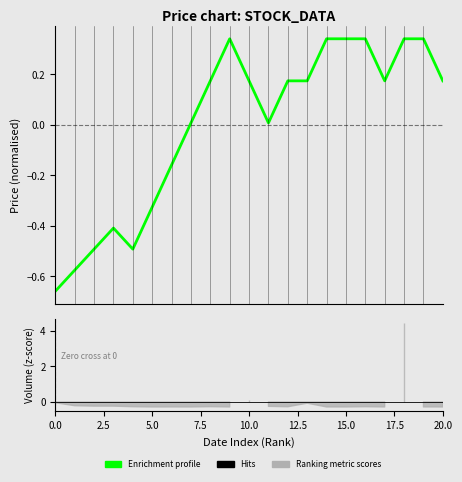

Count the number of categories in the chart.

21